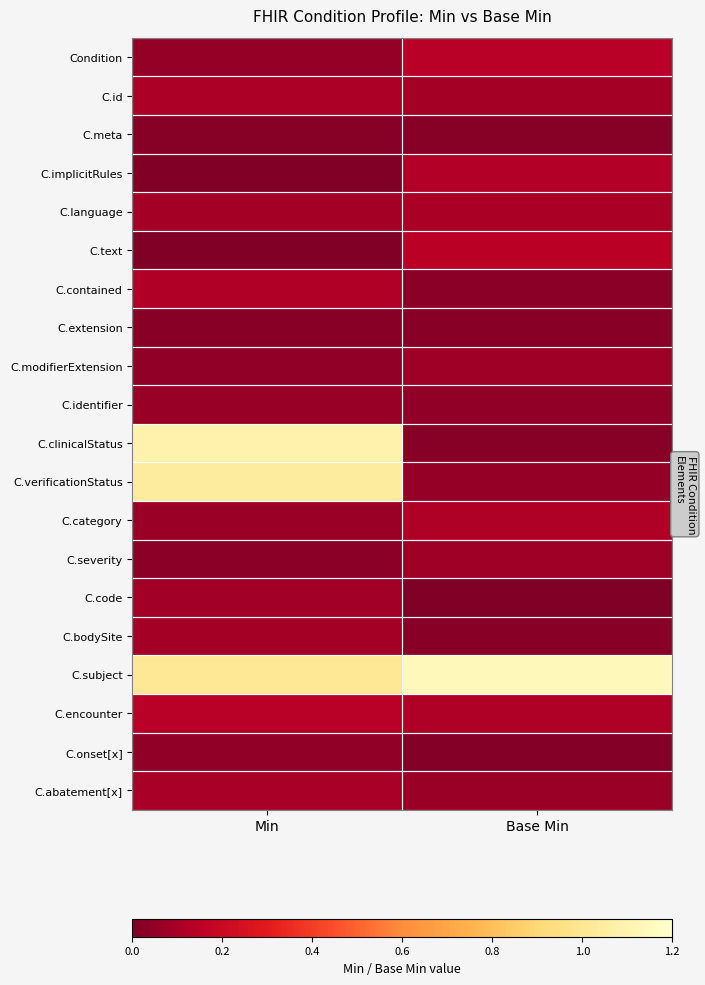

How many distinct data groups are displayed?

20